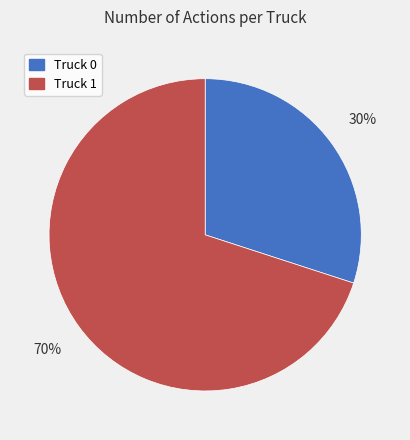

Which slice is the largest?

Truck 1